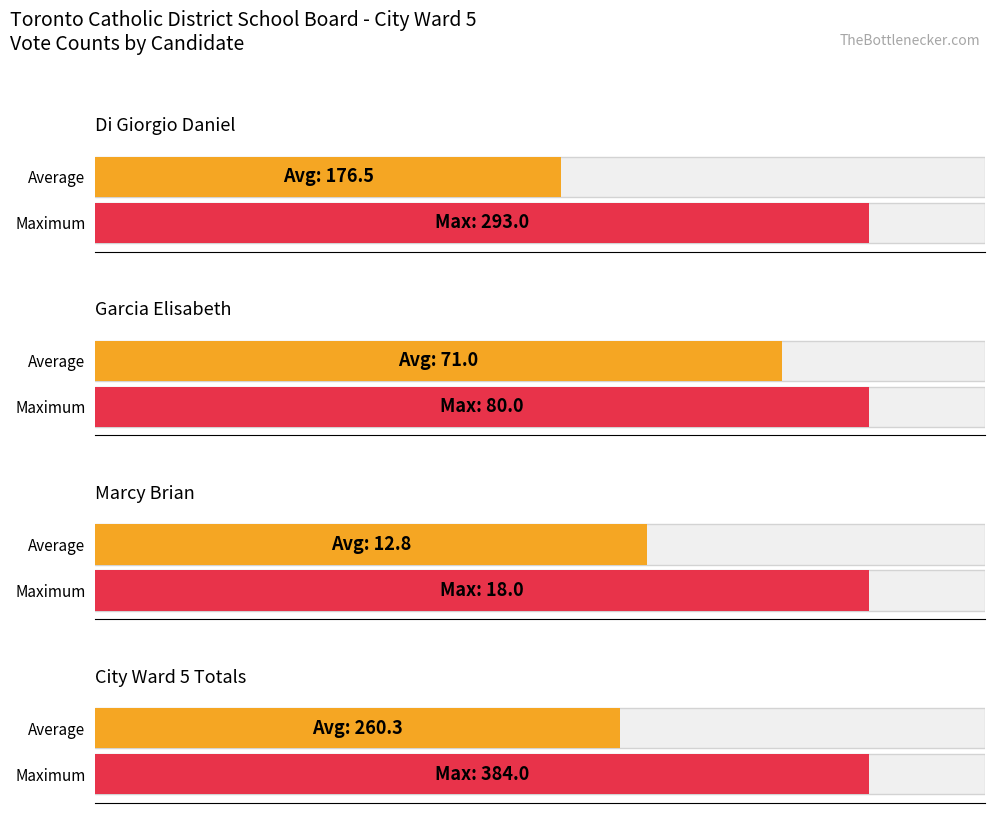

What is the average value of the Di Giorgio Daniel series?

176